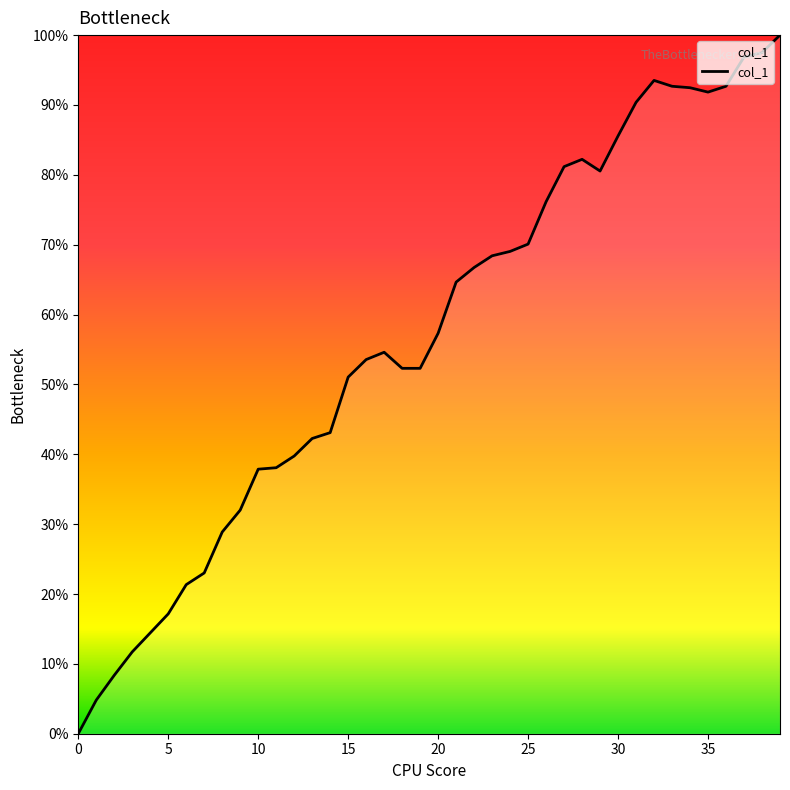

Is this an area chart (filled region under the line)?

Yes